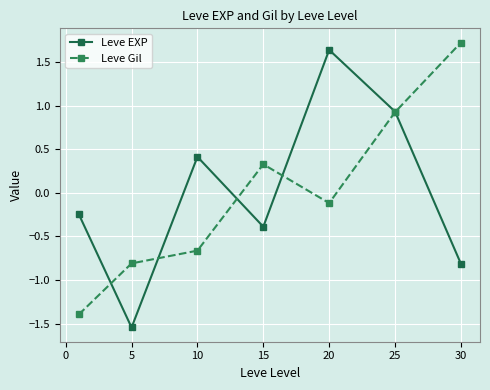

What is the difference between the second highest and second lowest values in the Leve Gil series?

1.7